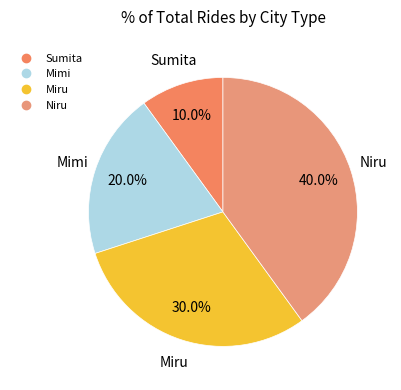

True or false: Sumita accounts for 10% of the total.

True